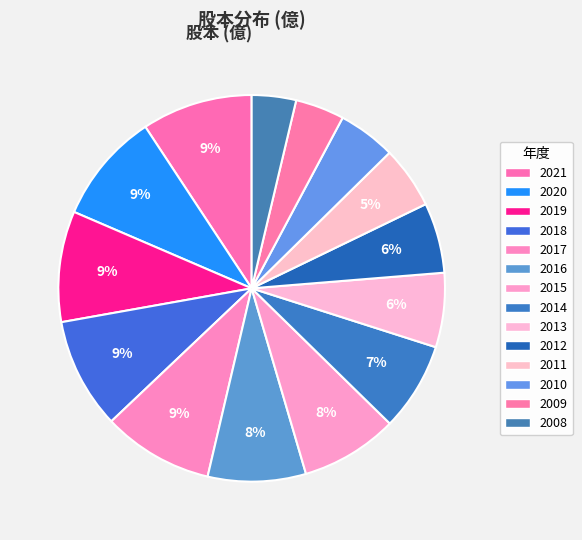

Combined, what portion of the pie is 2017 and 2015?

17.4%